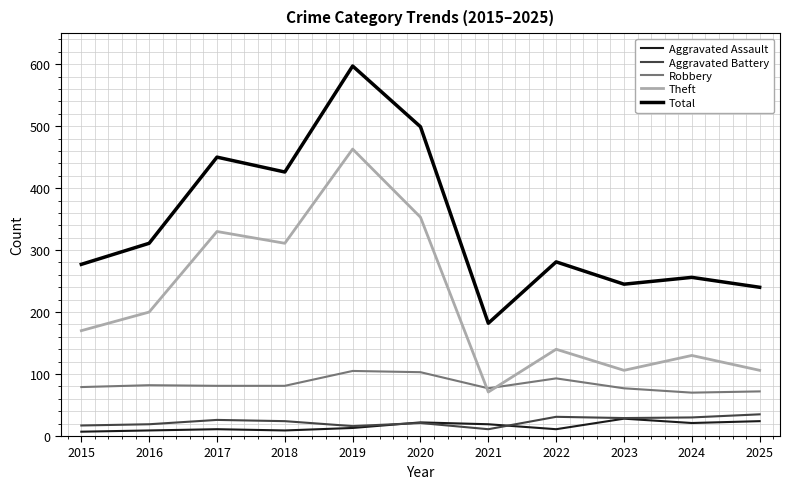

At which category is the sum across all series the highest?

2019